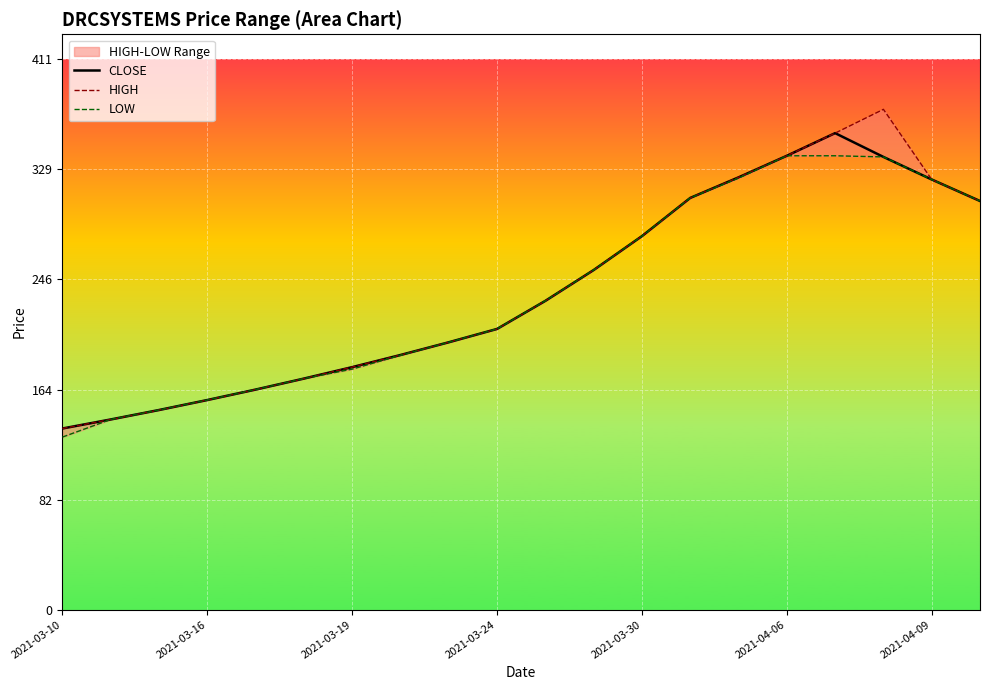

What are all the series names shown in the legend?

CLOSE, HIGH, LOW